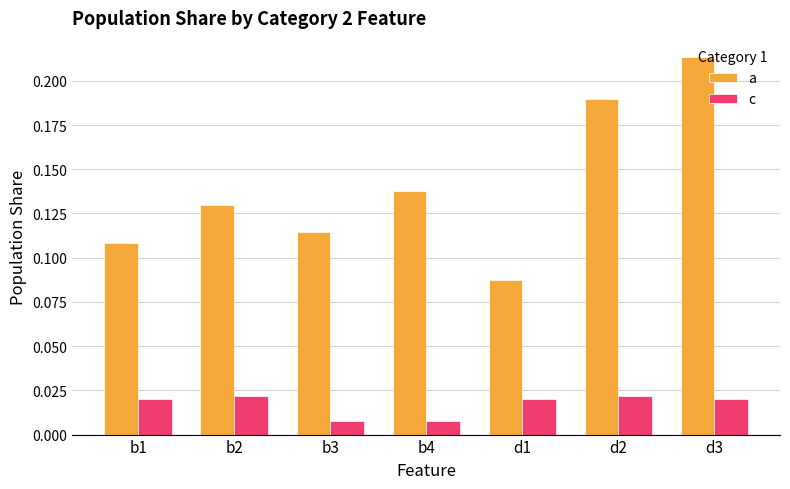

Which series has the largest range (max minus min)?

a